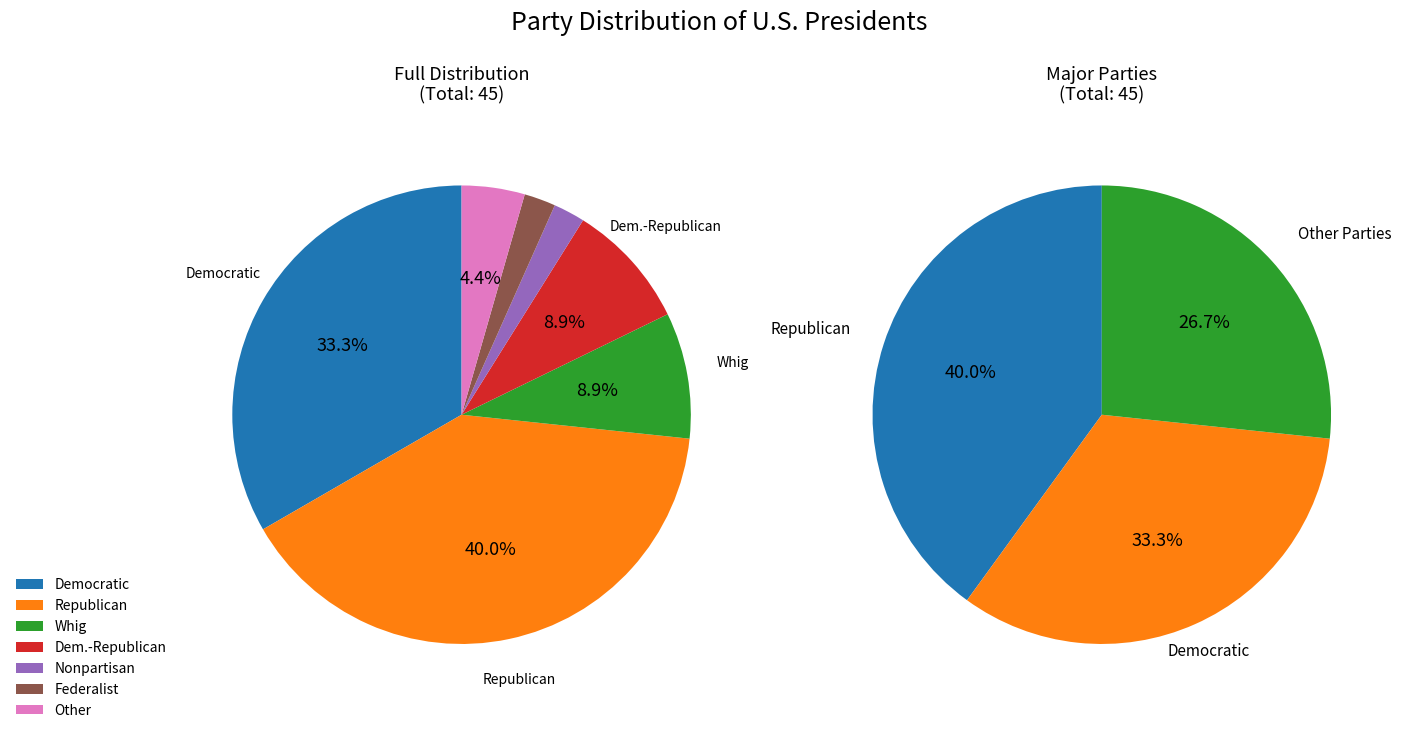

The Whig slice represents 2% of the pie. True or false?

False